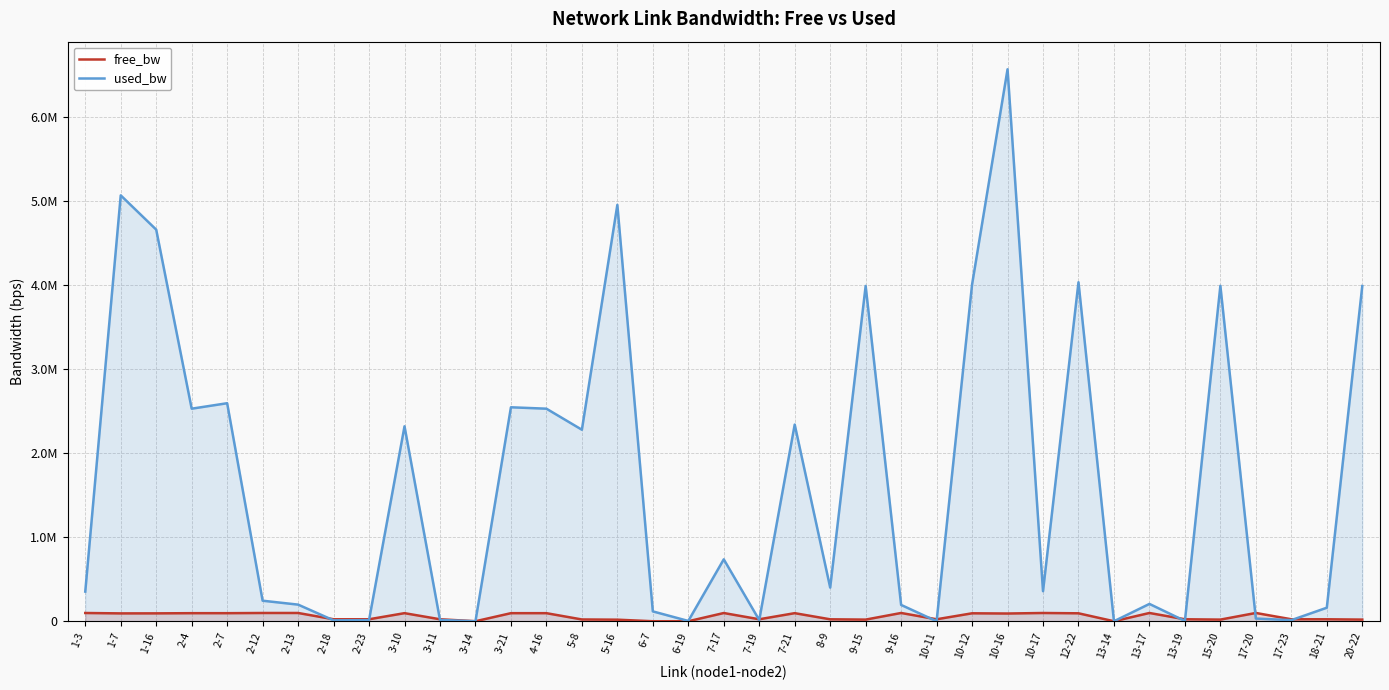

Is it true that free_bw equals 1430.6 at 6-7?

True